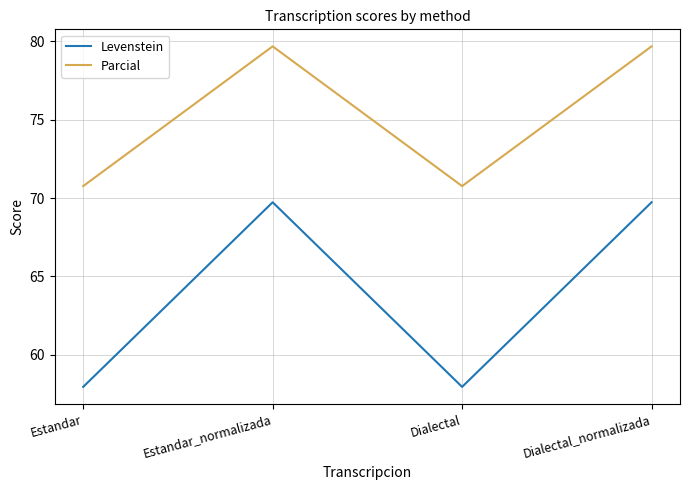

What position from the left is Dialectal?

3